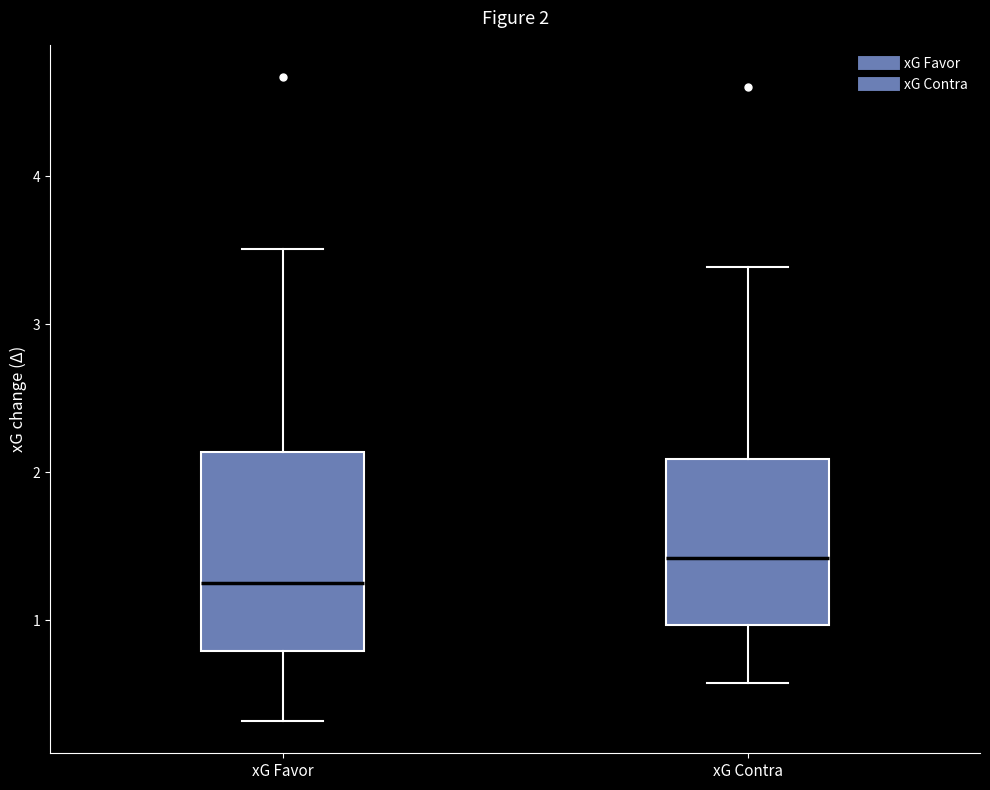

Comparing the boxes themselves (not the whiskers), which one is the tallest?

xG Favor